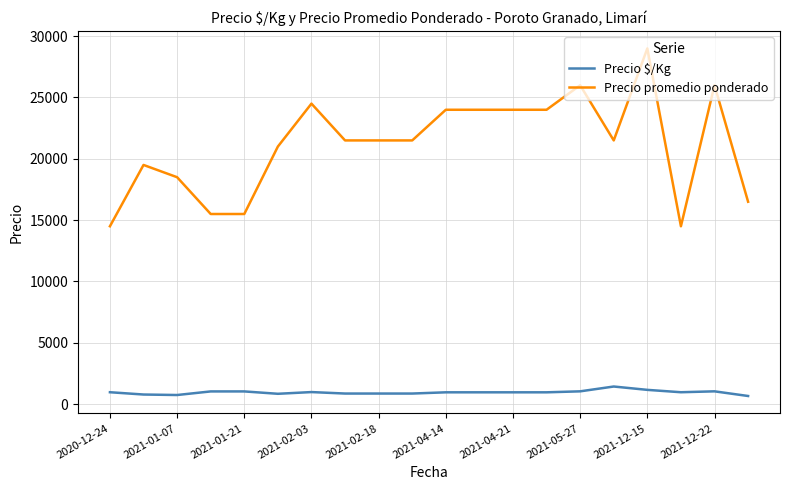

Rank the series by their average value, from lowest to highest.

Precio $/Kg, Precio promedio ponderado